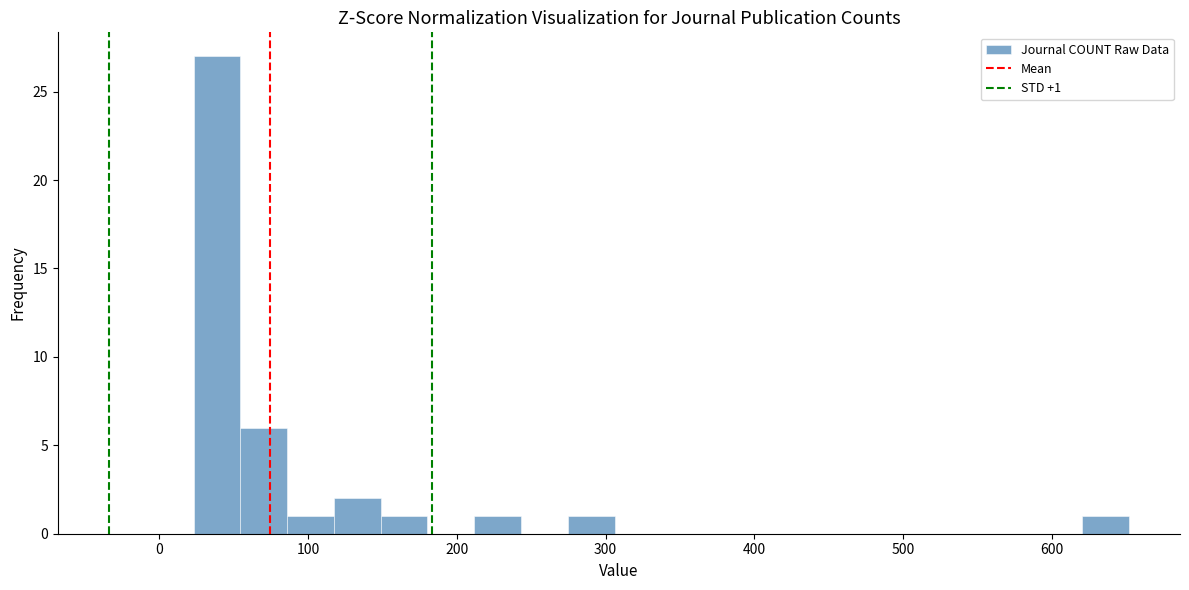

Read against the x-axis, roughly where is the centre of the tallest bar?

40